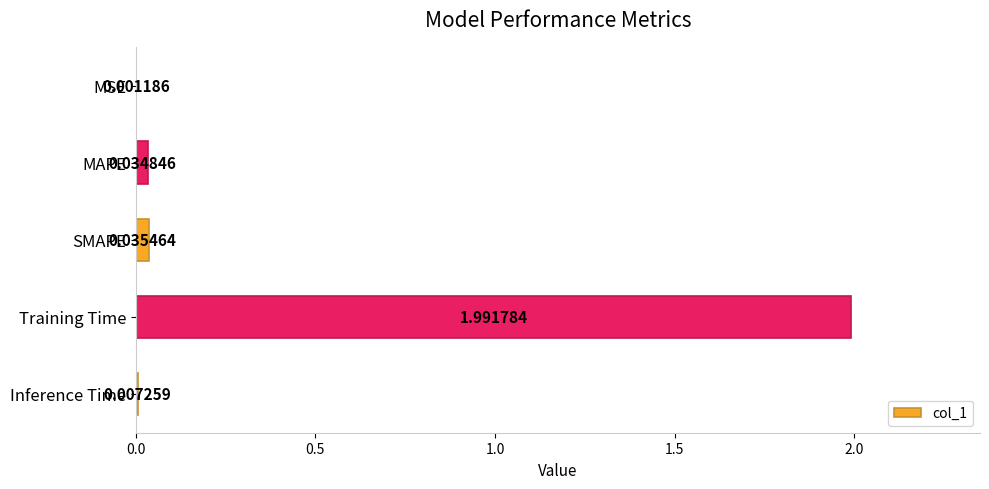

Between MAPE and SMAPE, which is larger?

SMAPE